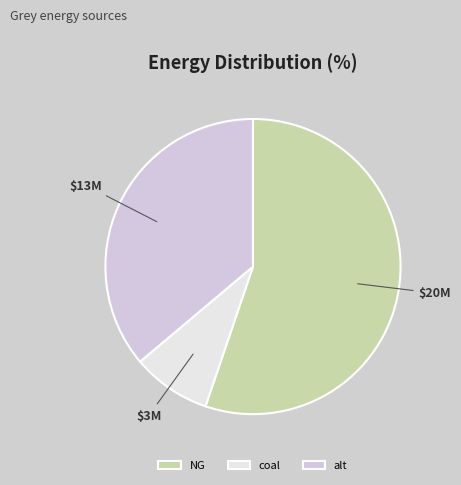

Does any single category account for the majority?

Yes